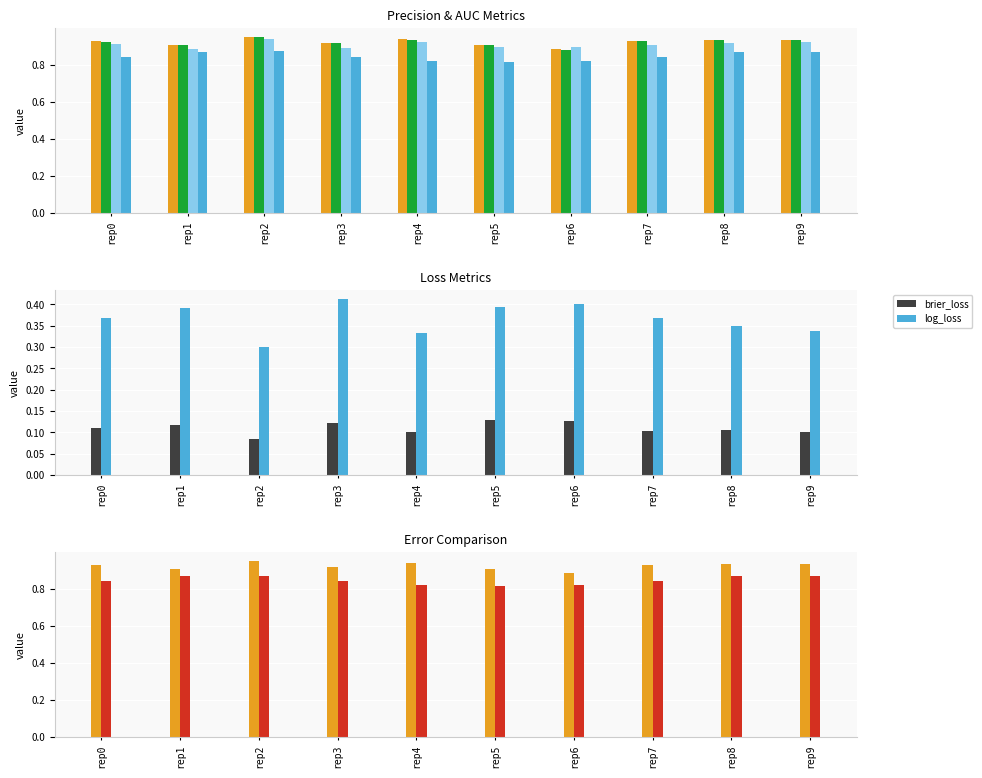

Between rep8 and rep3, which is larger?

rep8